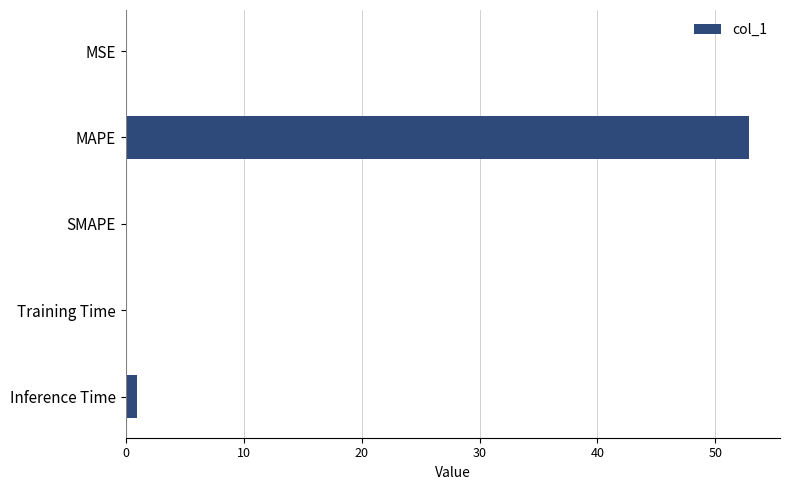

How many series are shown in this chart?

1